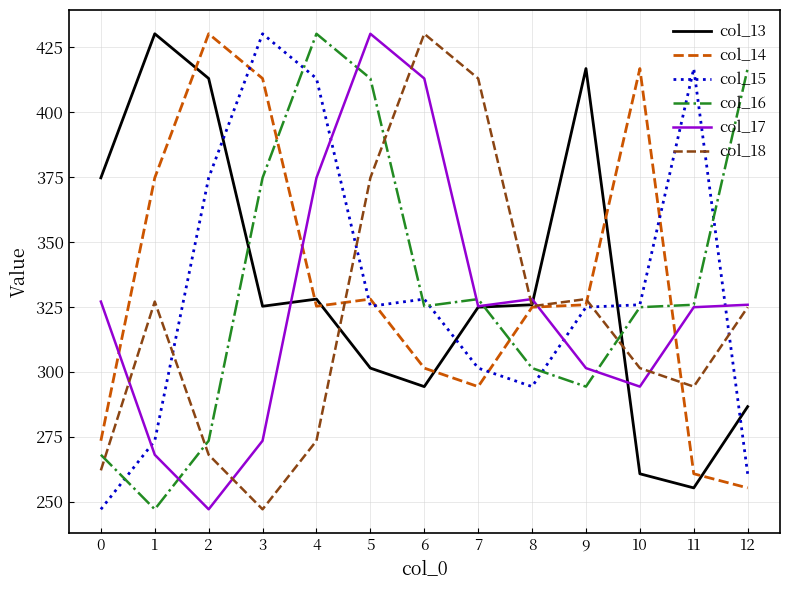

True or false: col_16 has a value of 440.8 at 11.

False